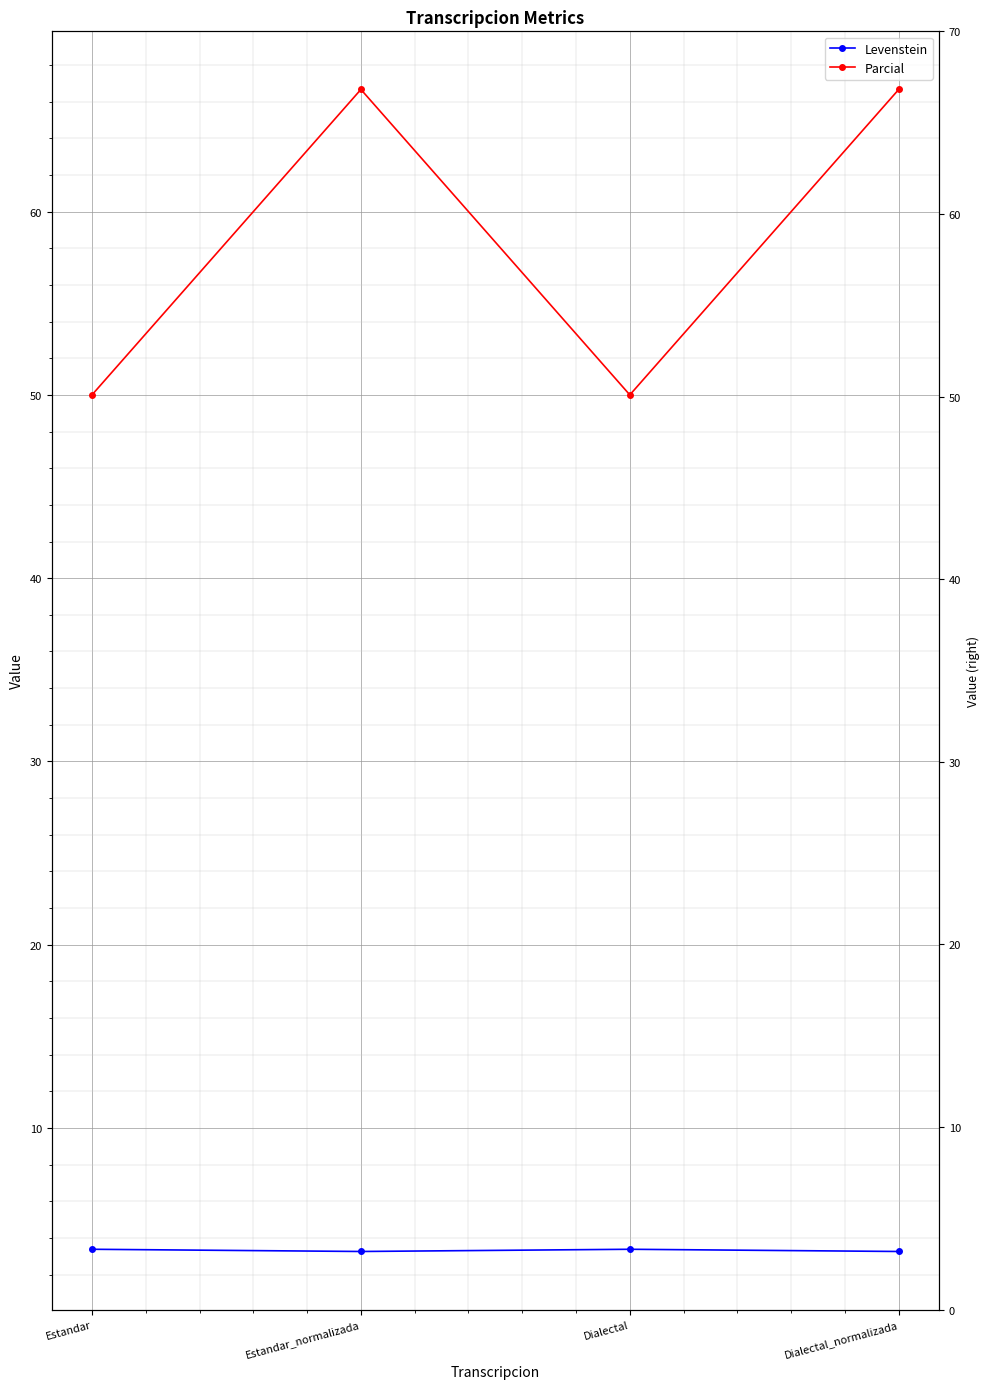

What is the value of the Parcial point at the 1st from the left?

50.0